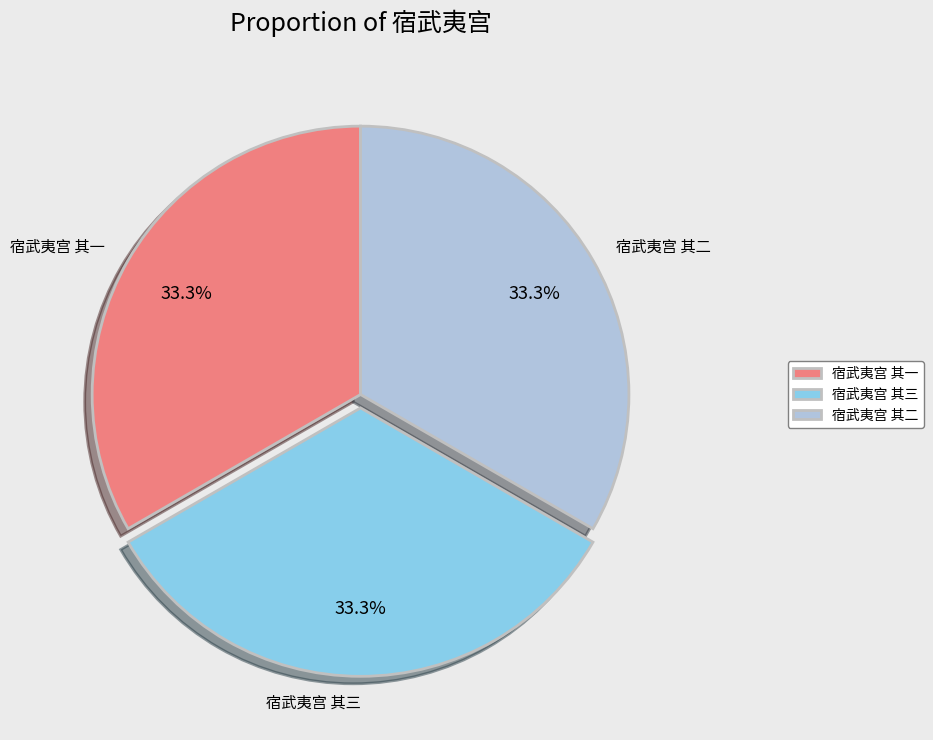

To the nearest percent, what is the combined percentage of 宿武夷宫 其一 and 宿武夷宫 其三?

67%